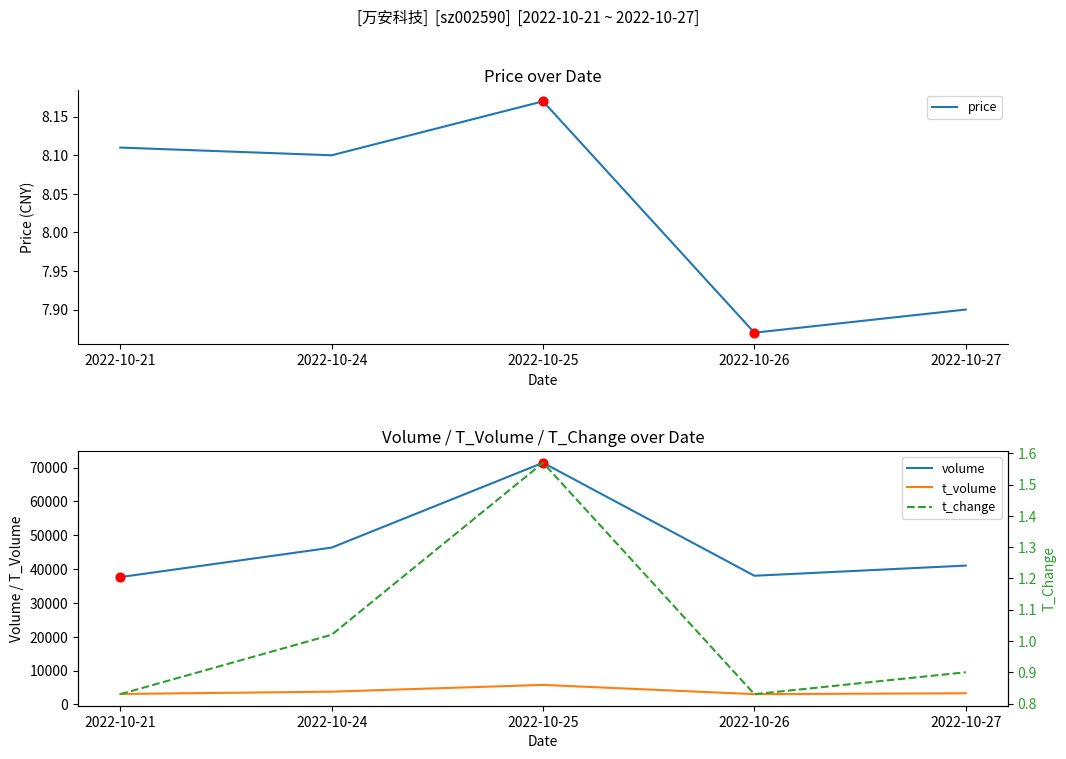

Which series reaches the minimum Y coordinate?

t_change